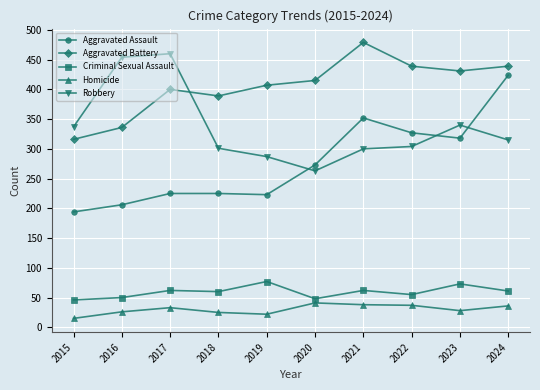

Read the Aggravated Battery value at 2019.

407